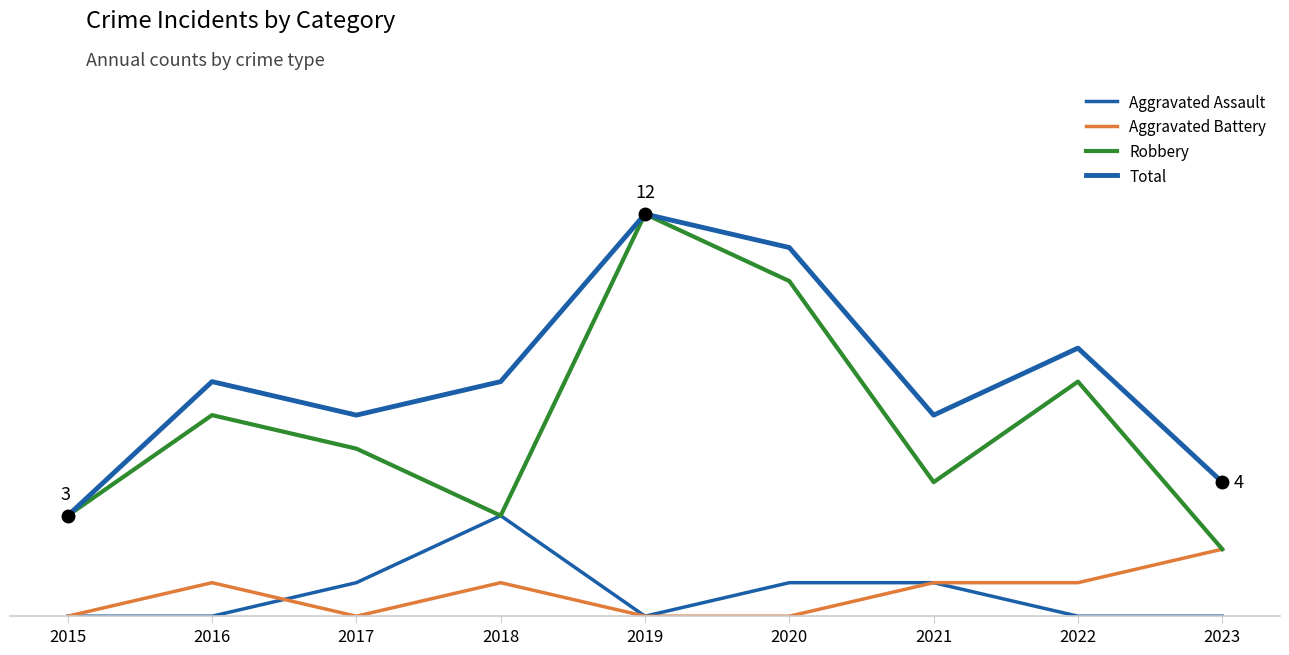

Does the chart display data point markers on the line(s)?

No